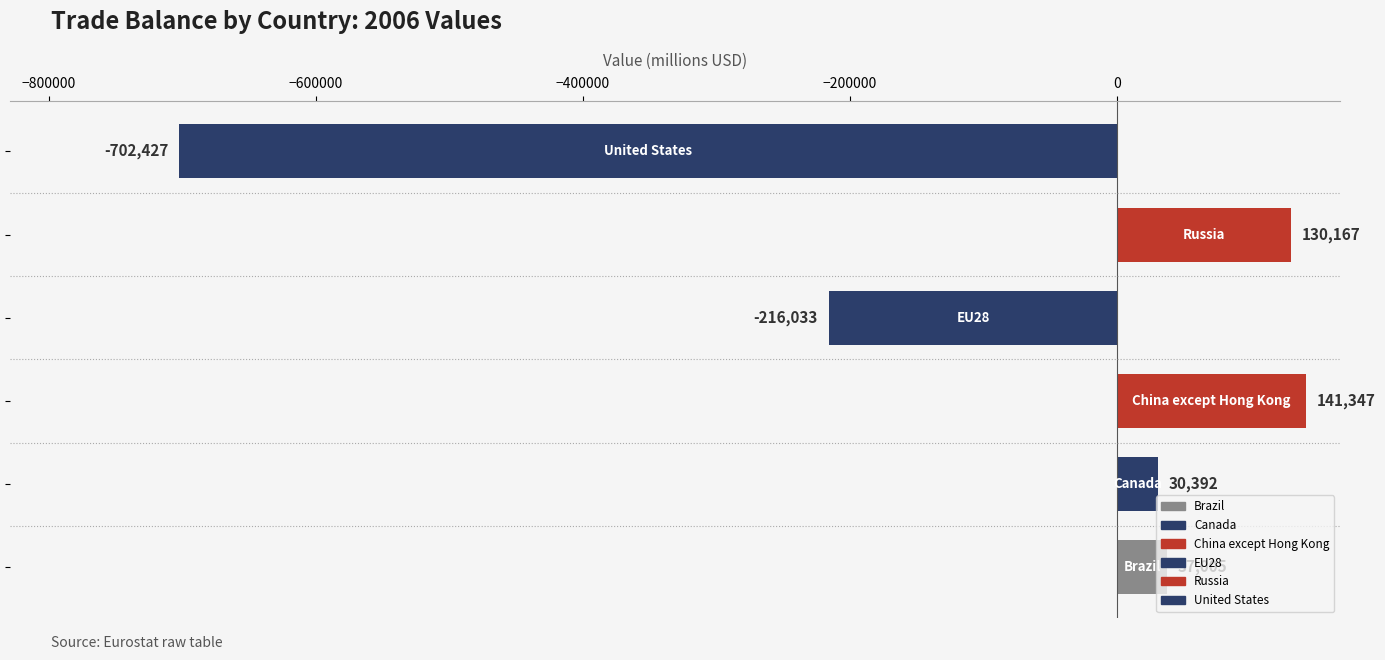

What is the difference between the maximum and minimum values?

843774.0